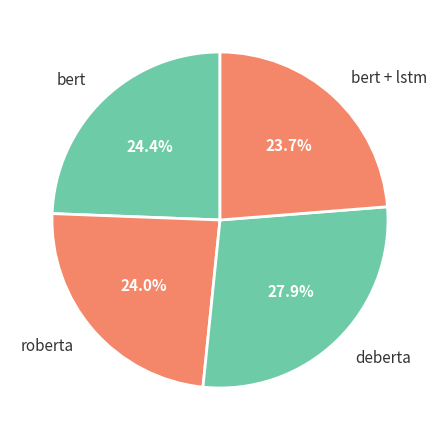

Is the sum of bert and roberta greater than half?

No